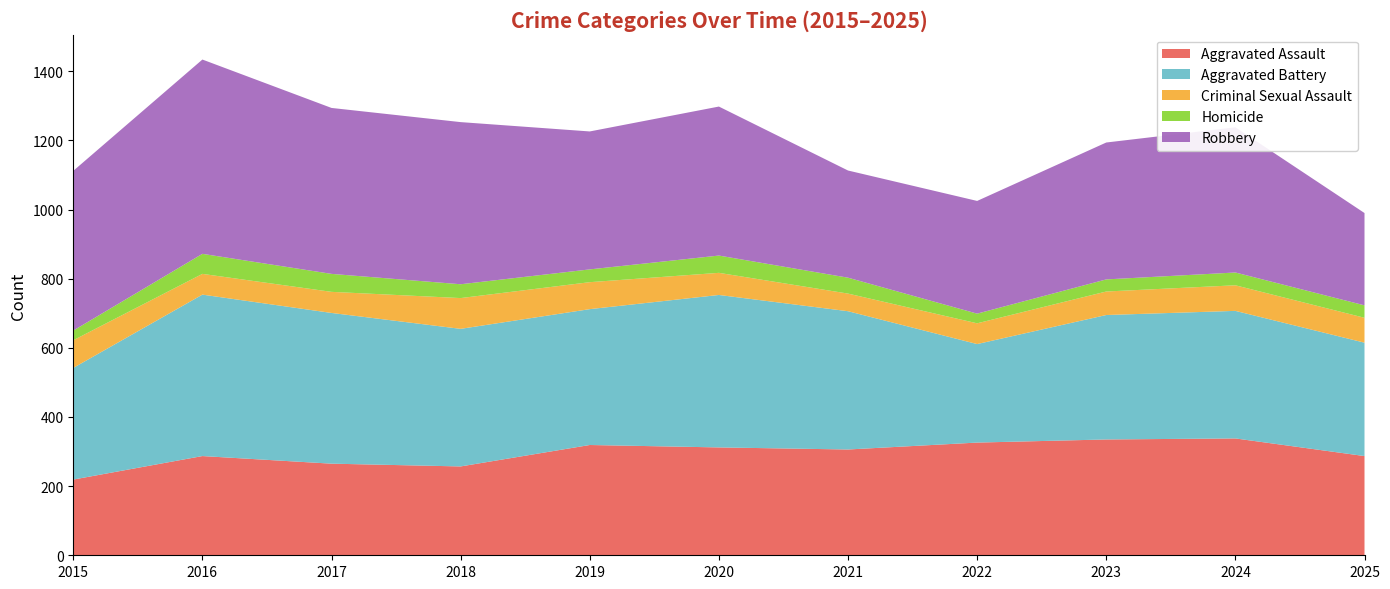

Reading left to right, list all the values displayed in this chart.

Aggravated Assault: 2015=219	2016=287	2017=265	2018=257	2019=319	2020=312	2021=306	2022=326	2023=335	2024=338	2025=287
Aggravated Battery: 2015=323	2016=467	2017=436	2018=398	2019=393	2020=441	2021=400	2022=285	2023=360	2024=369	2025=328
Criminal Sexual Assault: 2015=80	2016=60	2017=61	2018=89	2019=78	2020=64	2021=51	2022=60	2023=68	2024=74	2025=72
Homicide: 2015=28	2016=58	2017=52	2018=40	2019=37	2020=50	2021=46	2022=28	2023=35	2024=37	2025=36
Robbery: 2015=462	2016=562	2017=480	2018=469	2019=399	2020=431	2021=310	2022=326	2023=396	2024=420	2025=267